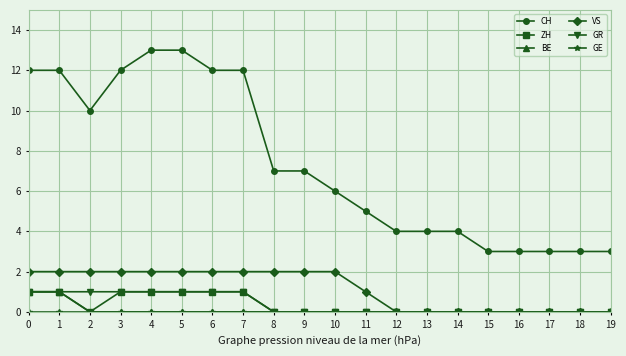

At which category does CH reach its first local valley?

2